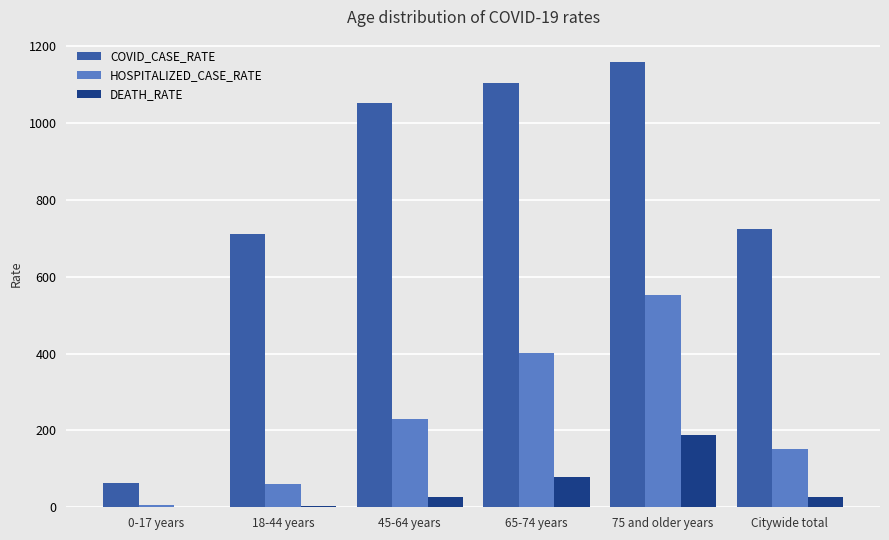

Which category has the highest value across all series?

75 and older years